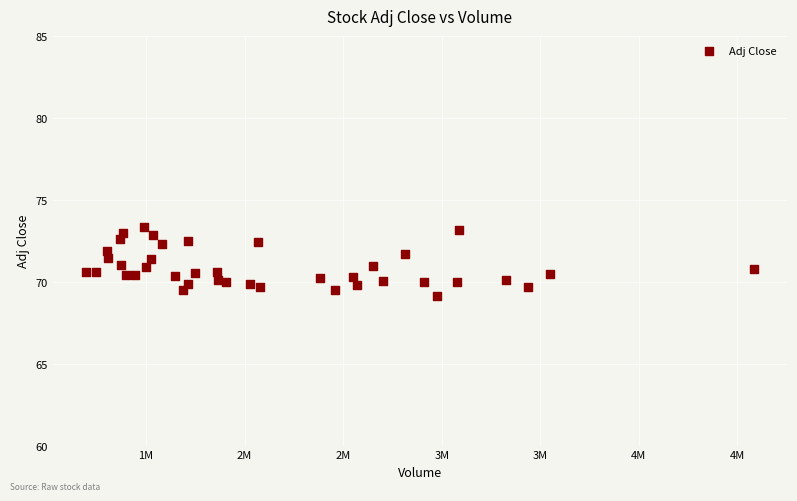

What is the range of X values (max minus min)?

3385400.0